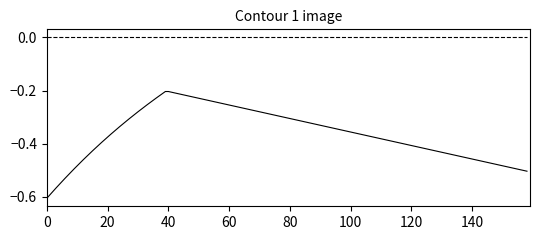

The value of zscale-y at 17 is -0.5. True or false?

False